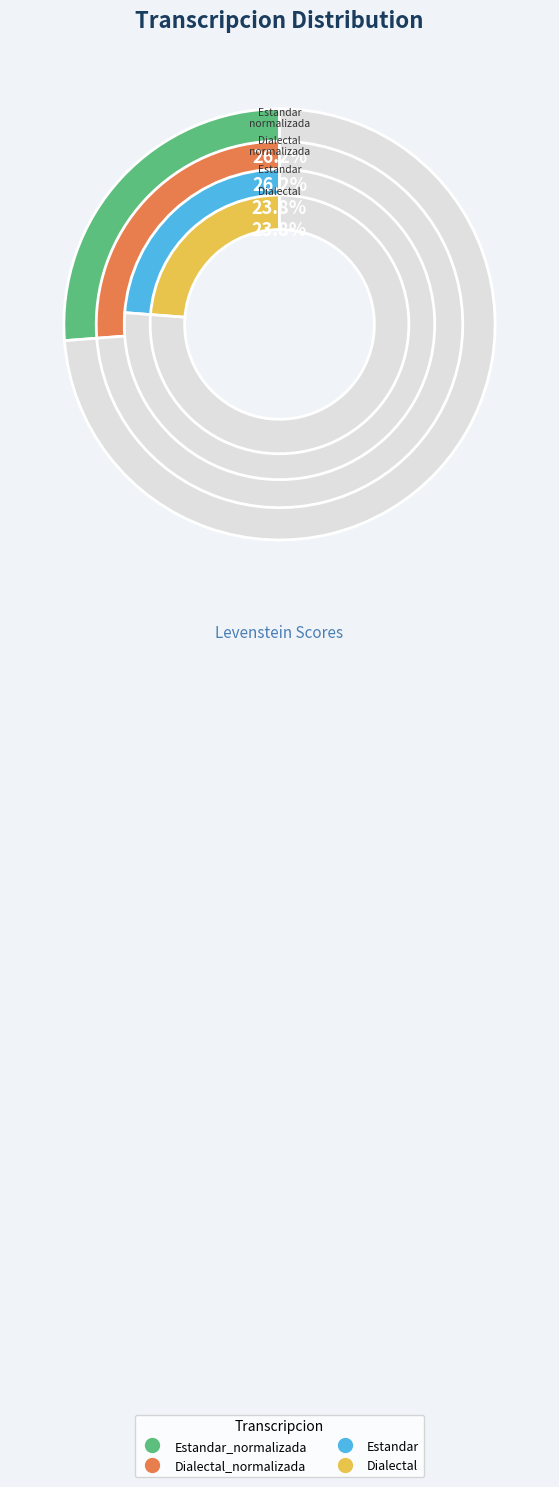

Does Estandar_normalizada account for over 50% of the chart?

No